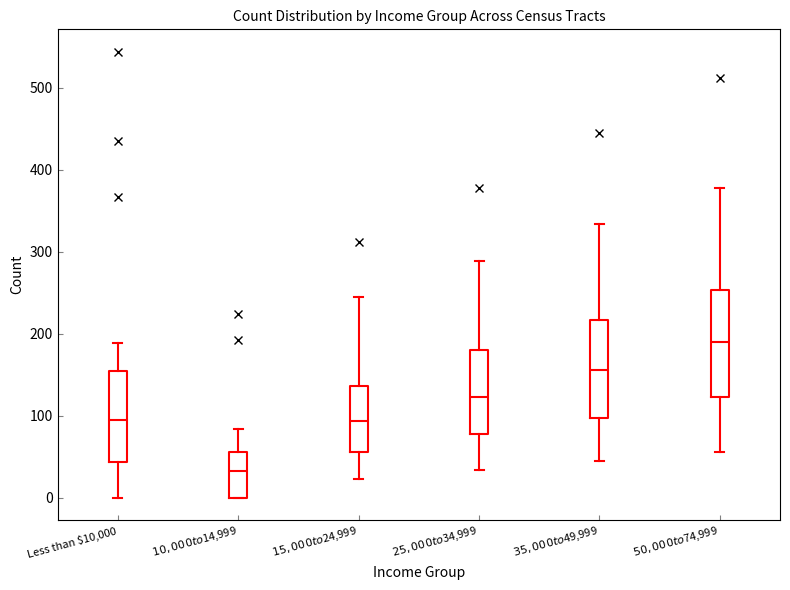

Which box's median line is the lowest?

$10,000 to $14,999